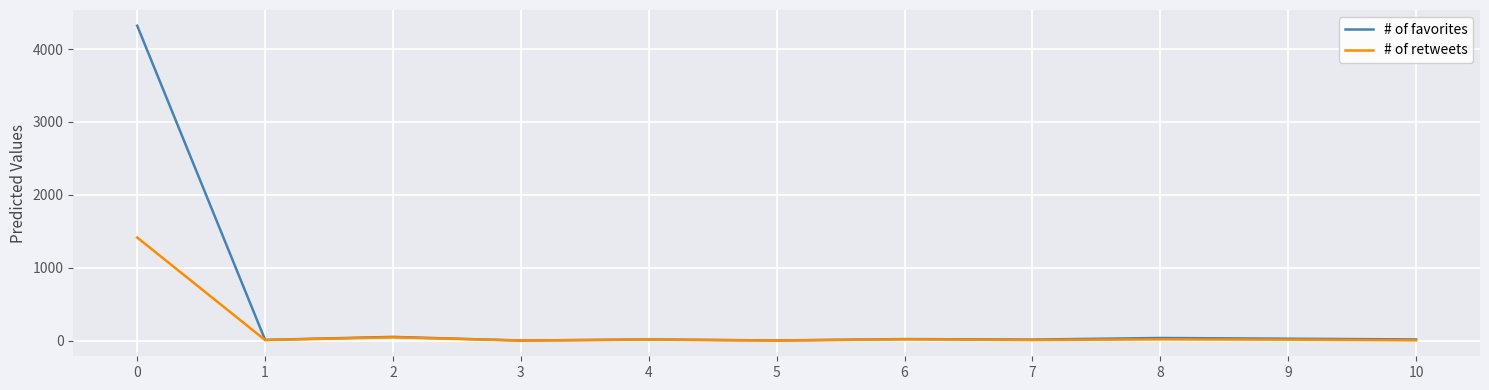

Which series has the largest total across all categories?

# of favorites